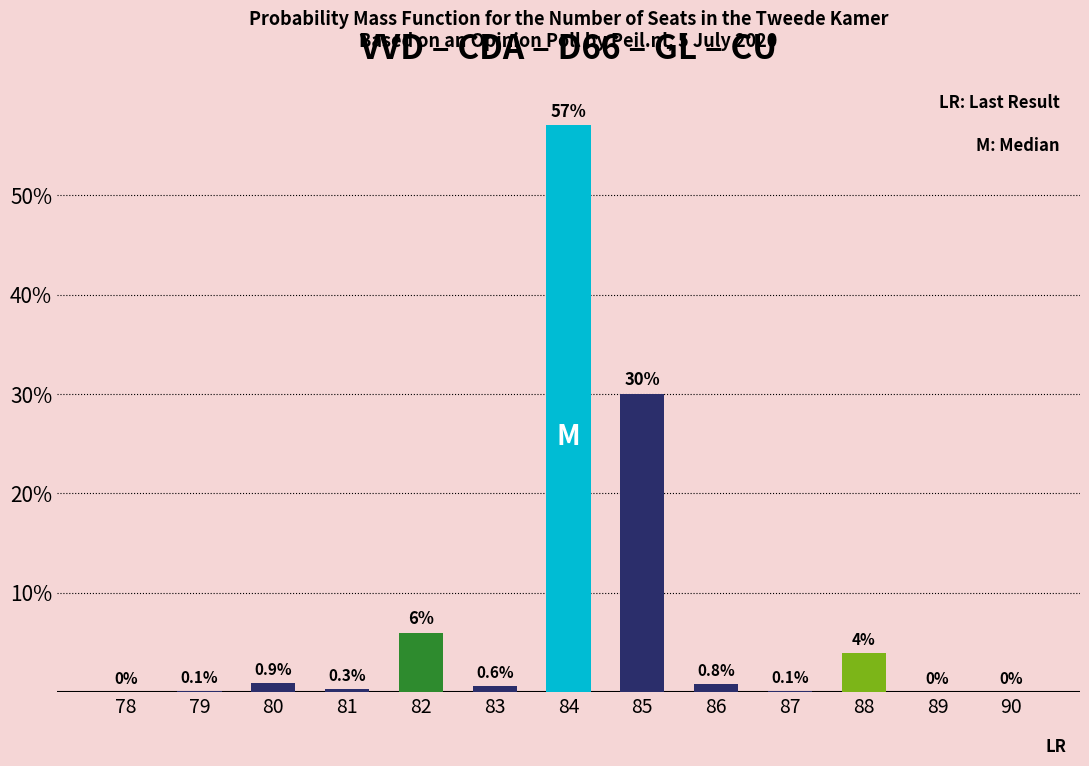

How many distinct data groups are displayed?

1